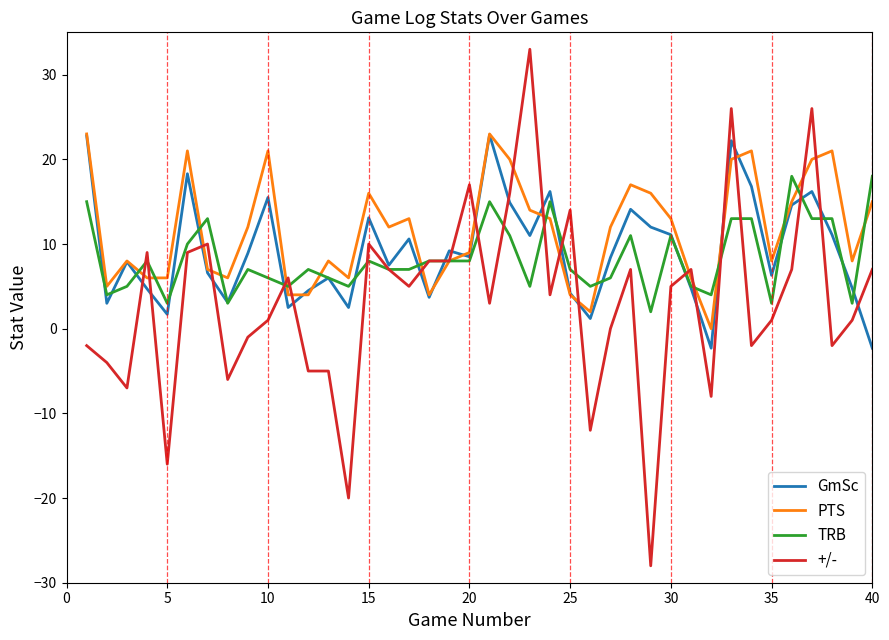

What is the highest value of the GmSc series?

22.9